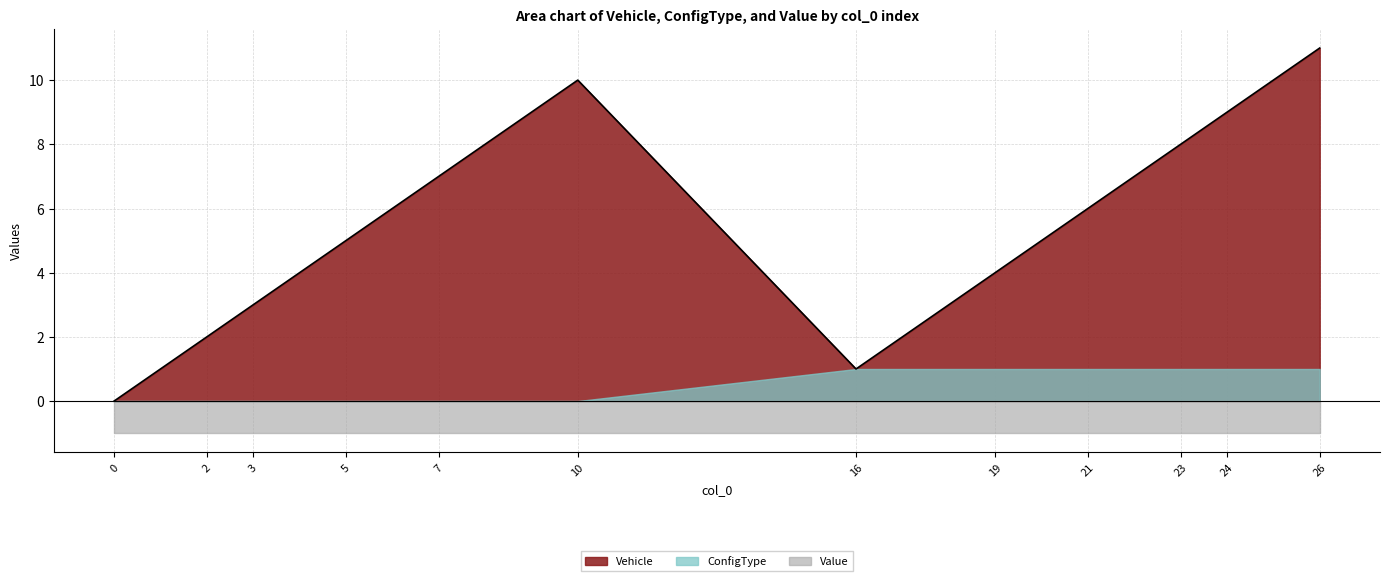

The Vehicle series shows 1 at 16. True or false?

True